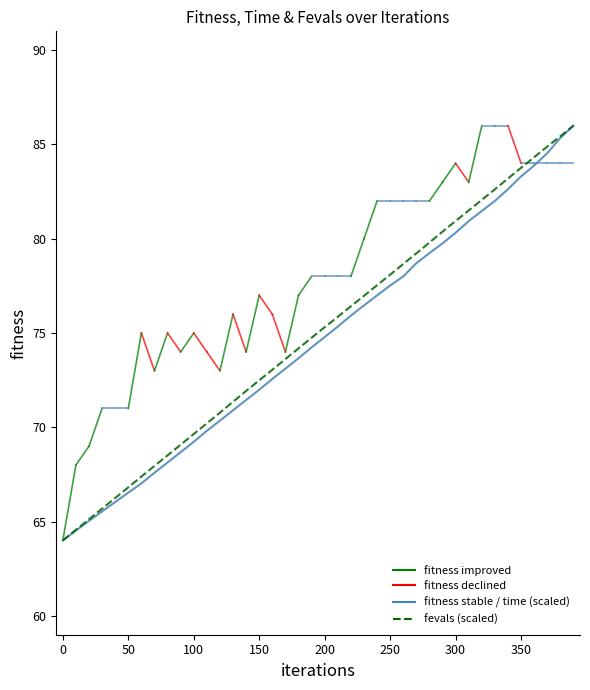

How many categories are shown in the chart?

40